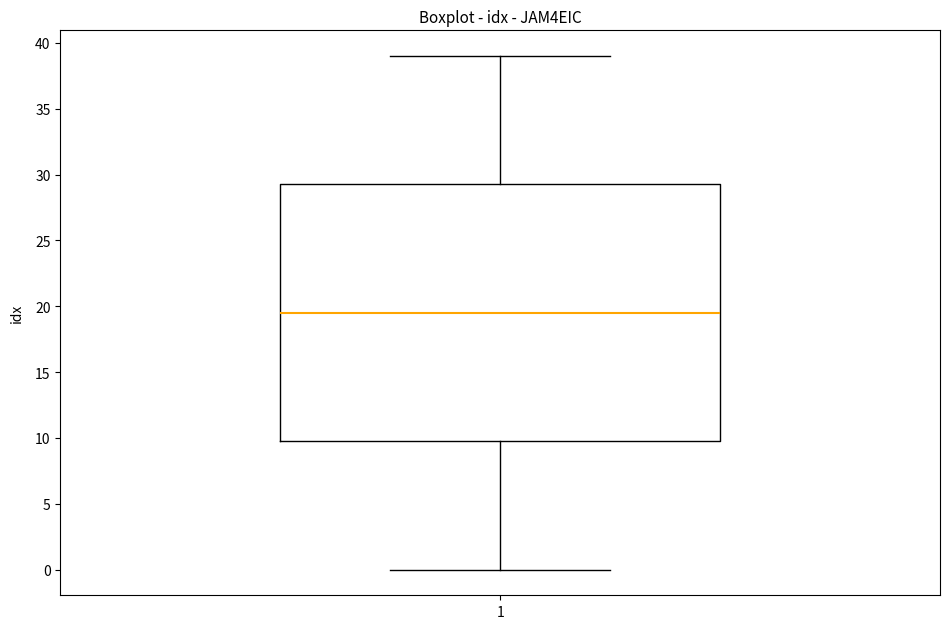

Transcribe this box plot: give where the median line is, the range the box spans, and where the two whiskers end, as read against the y-axis. The values are not printed on the chart, so give them approximately, as read against the axis.

median 19.5, box 10.0 to 29.5, whiskers 0.0 to 39.0